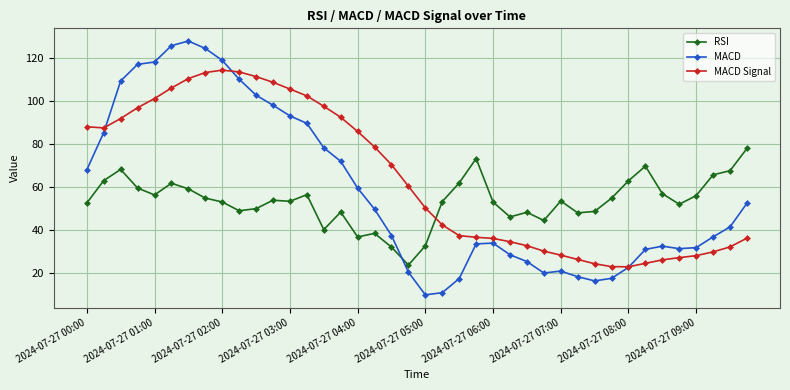

True or false: MACD and MACD Signal intersect in this chart.

True